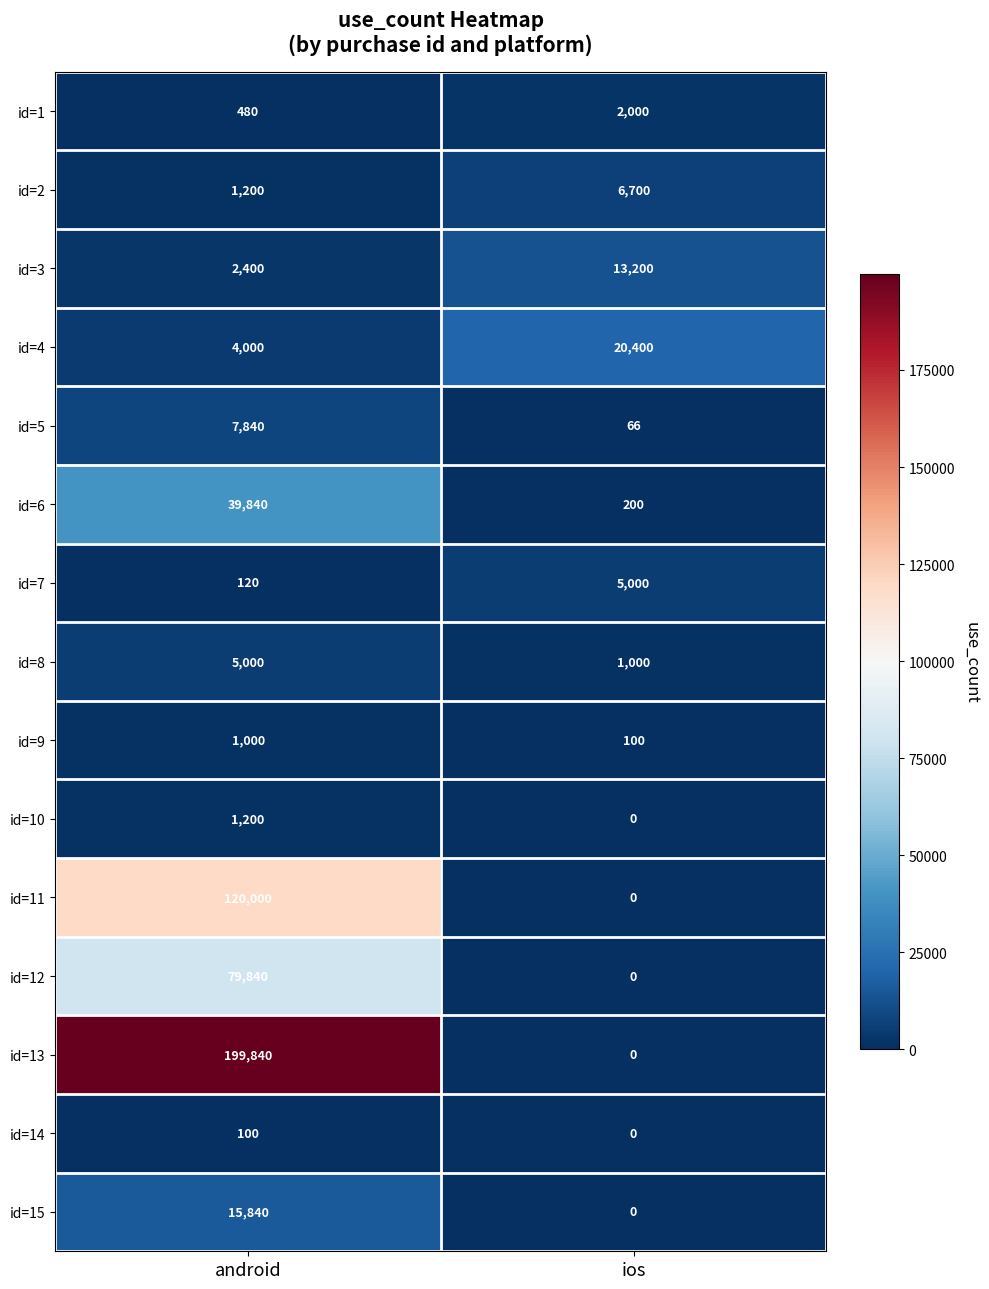

What is the difference between the id=5 values at ios and android?

7774